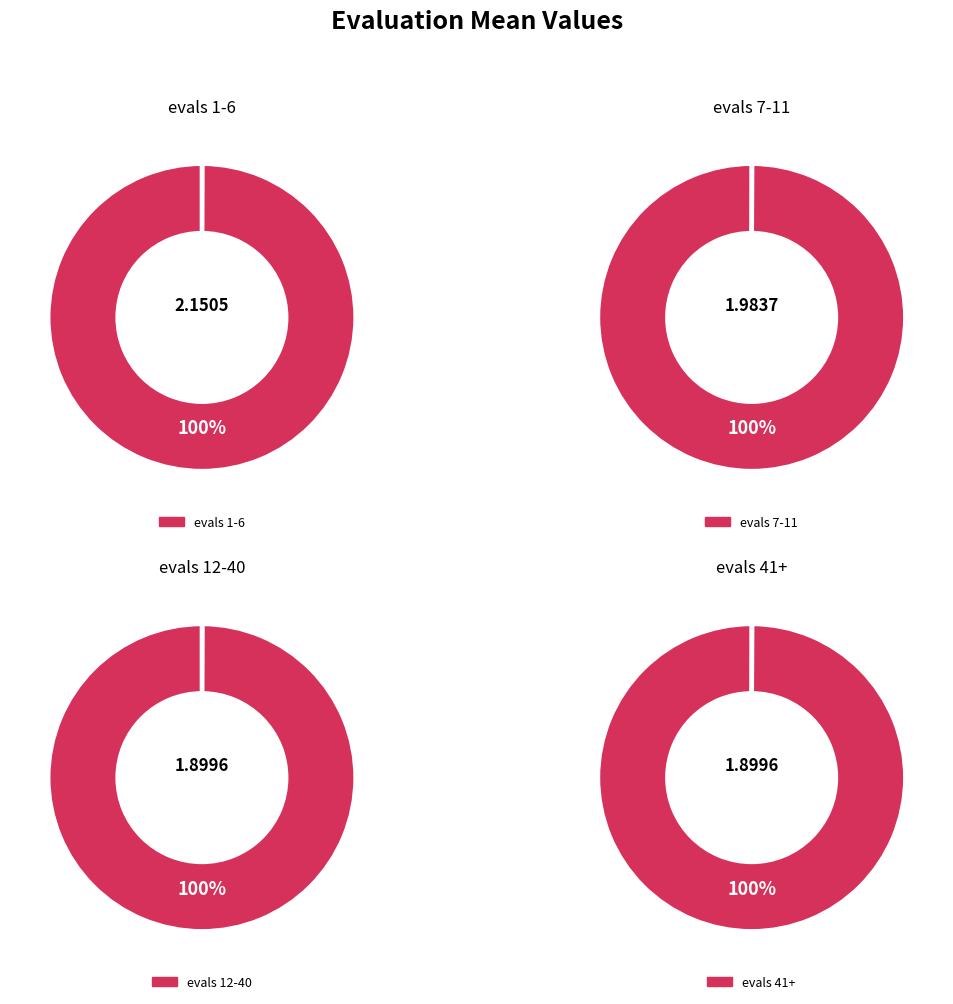

To the nearest percent, what is the difference between the largest and smallest slice percentages?

3%